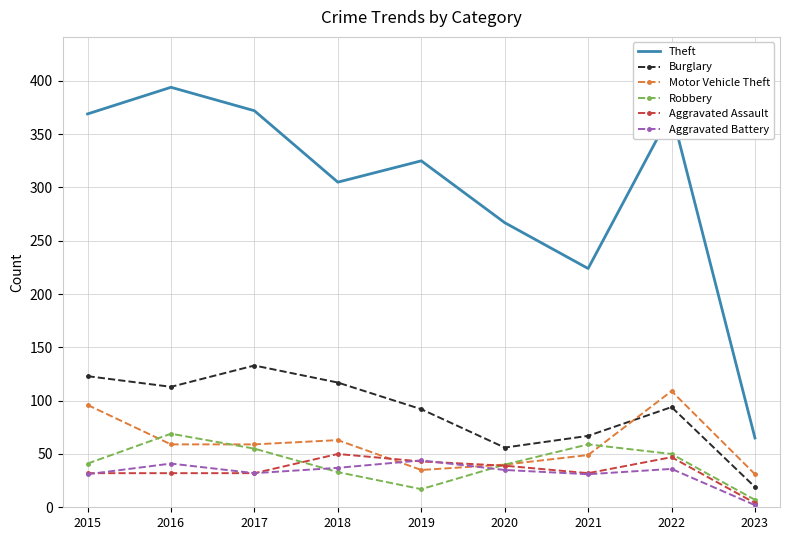

What is the spread (max minus min) of values at 2021?

193